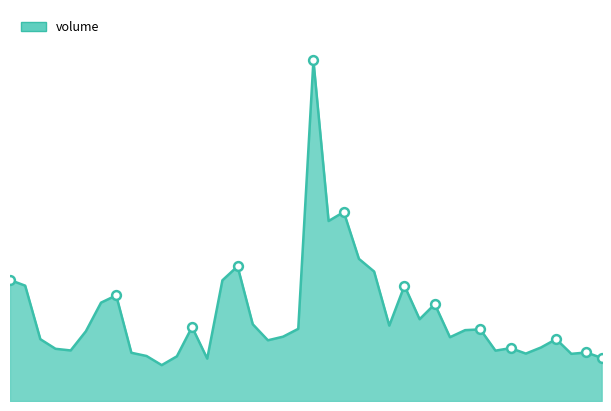

Does the chart have visible grid lines?

No